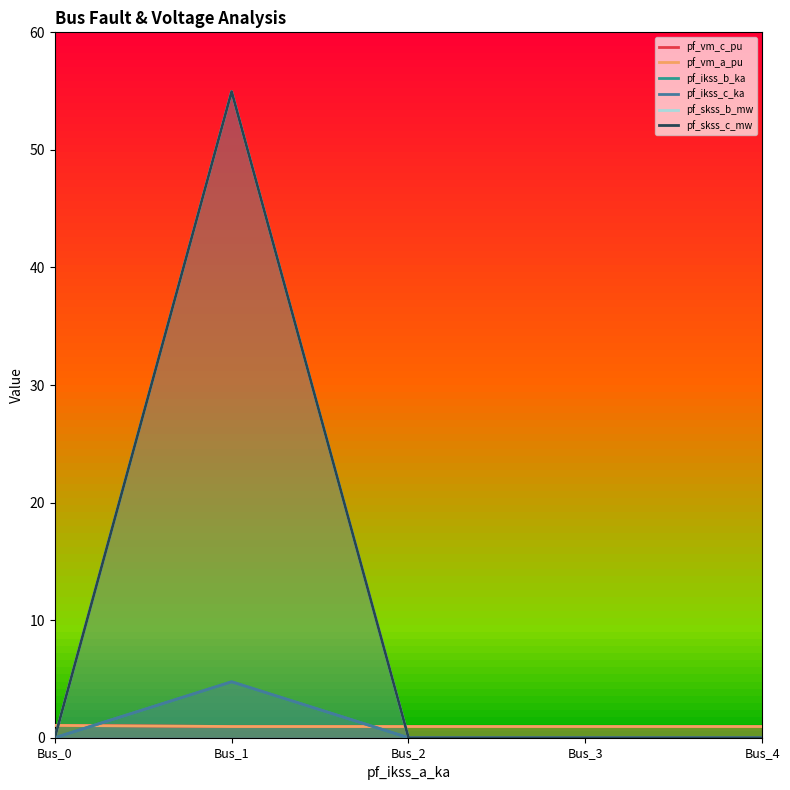

Which has a higher value, Bus_4 or Bus_0?

Bus_0